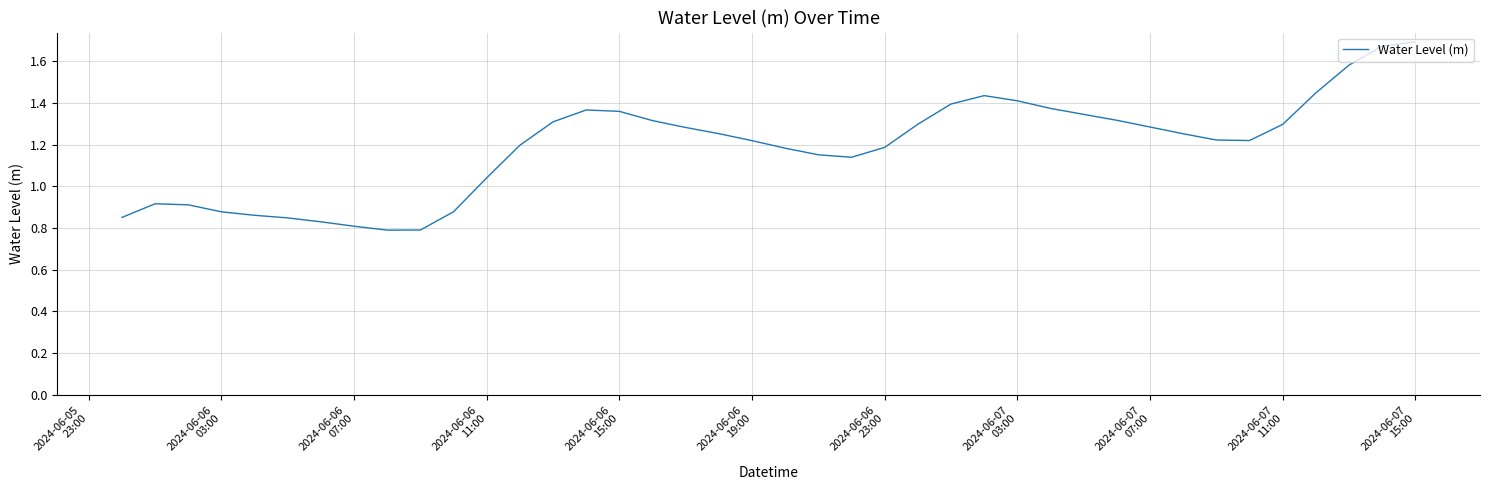

What is the difference between the second highest and minimum values?

0.9